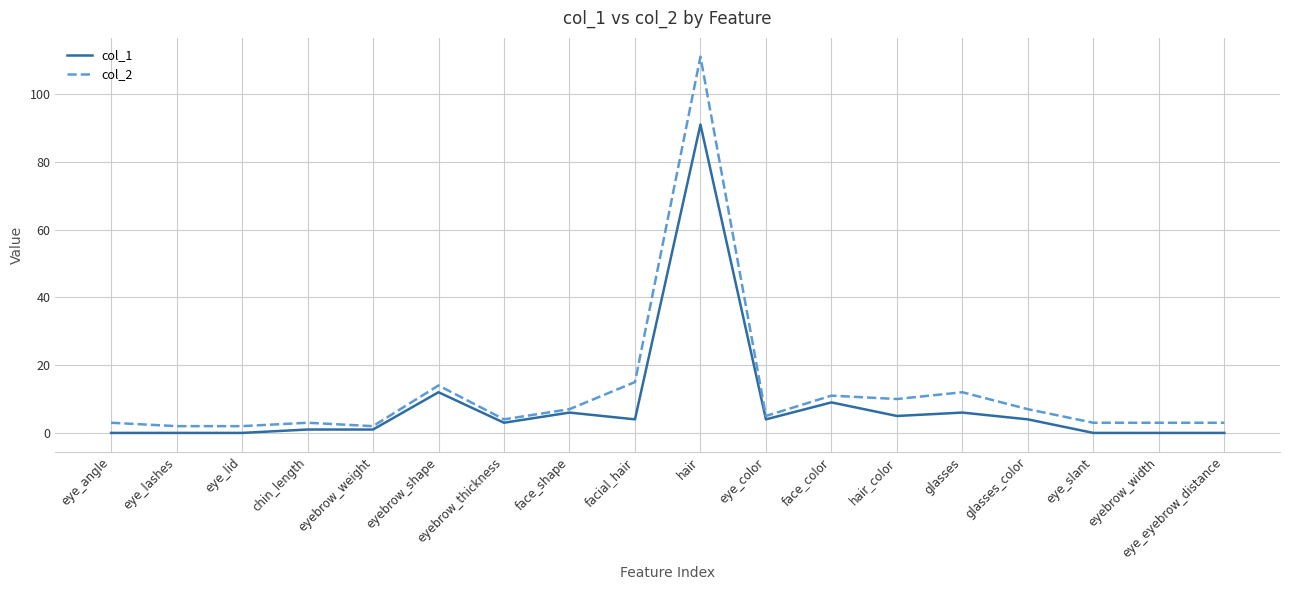

In col_2, how many points are higher than both neighbors (excluding endpoints)?

5